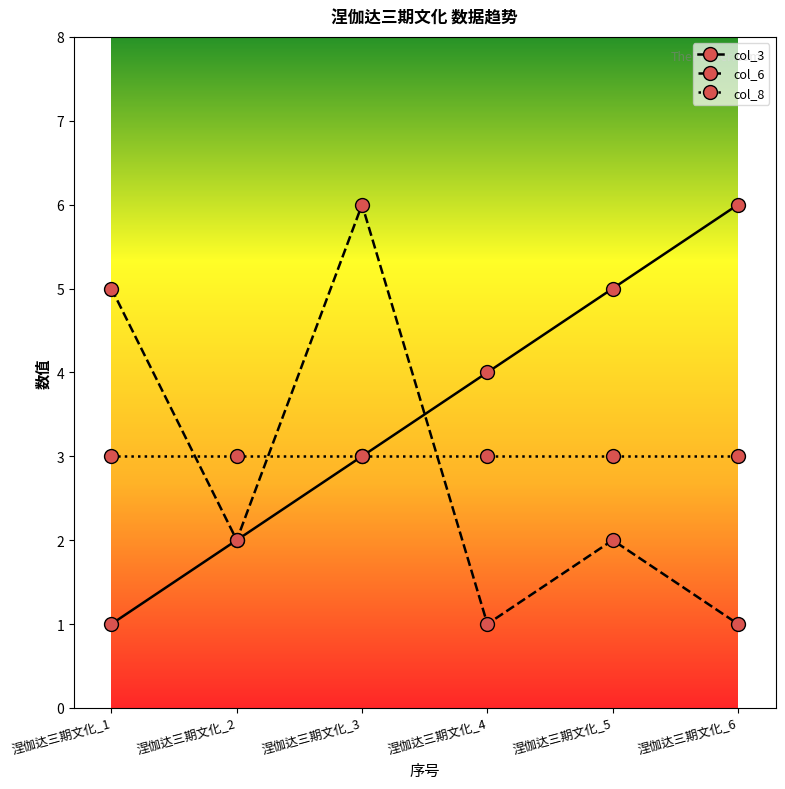

Which series changed the most between 涅伽达三期文化_2 and 涅伽达三期文化_6?

col_3